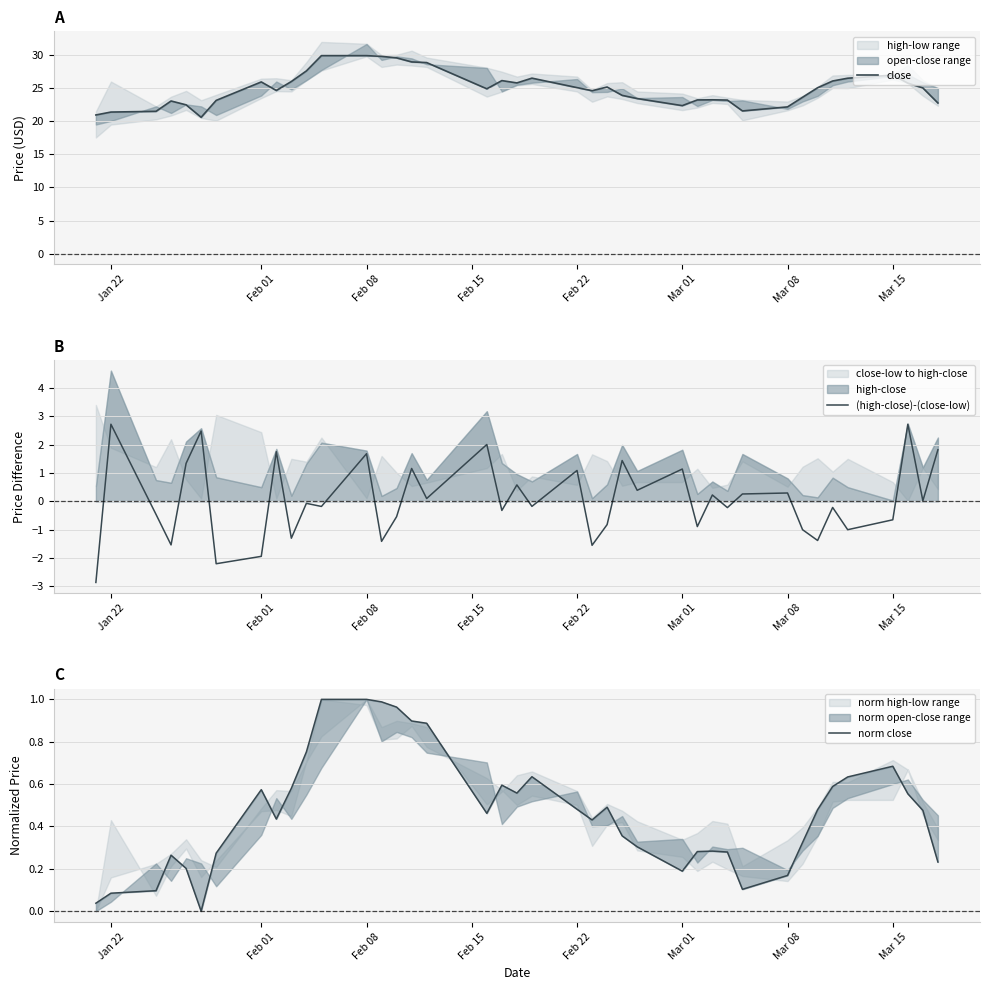

How many data points does each series have?

40